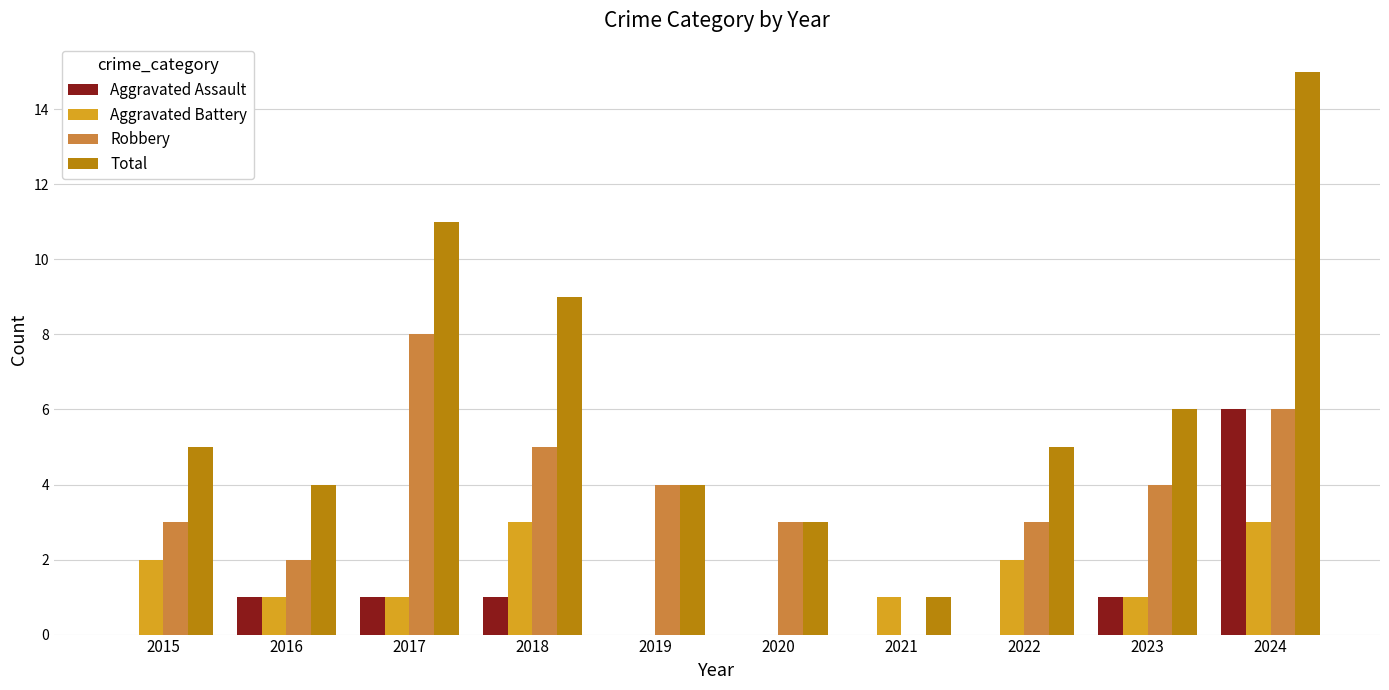

Between 2021 and 2022, which series saw the biggest shift?

Total